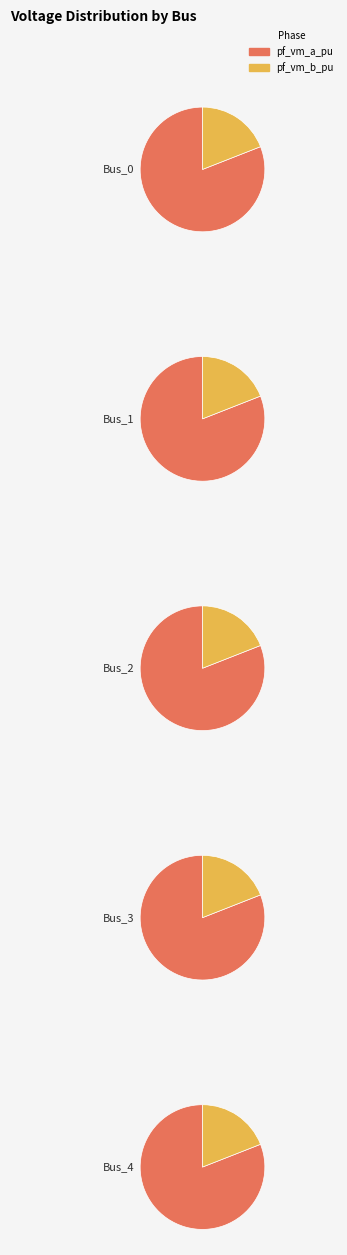

Do 4 and values_b together represent more than half of the pie?

No